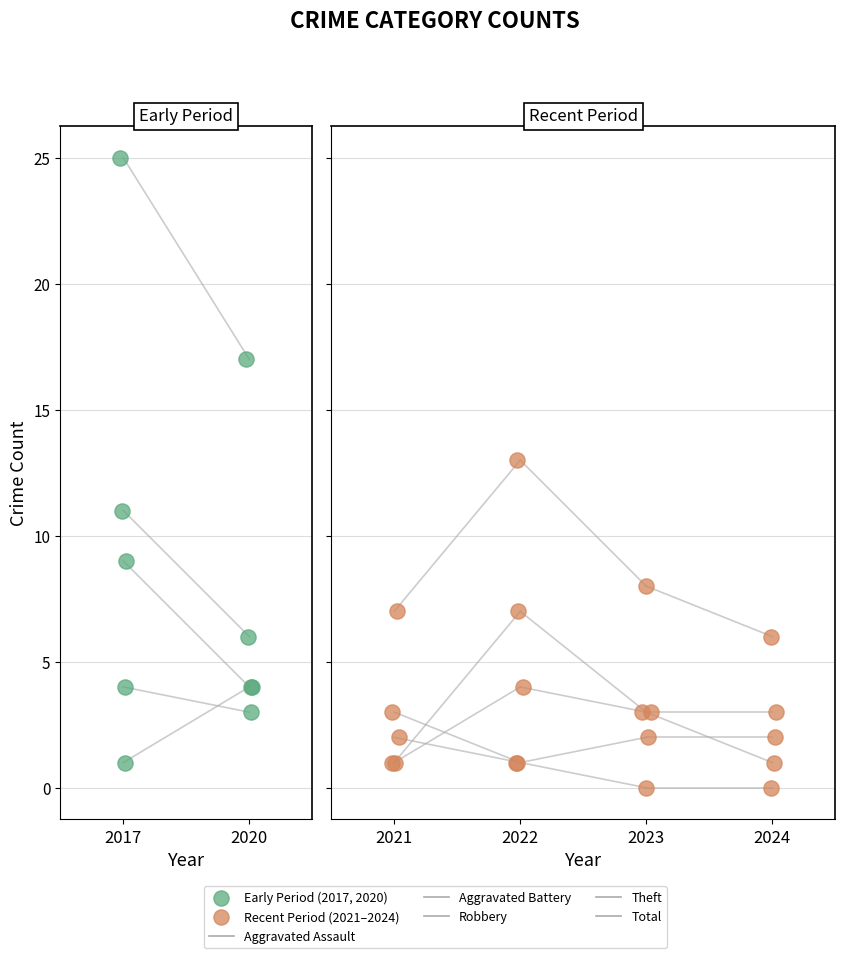

At how many categories does at least one series exceed 21?

1